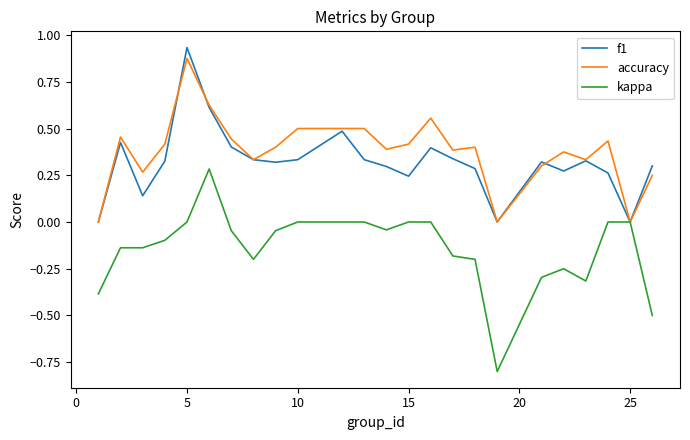

Which series has the largest range (max minus min)?

kappa